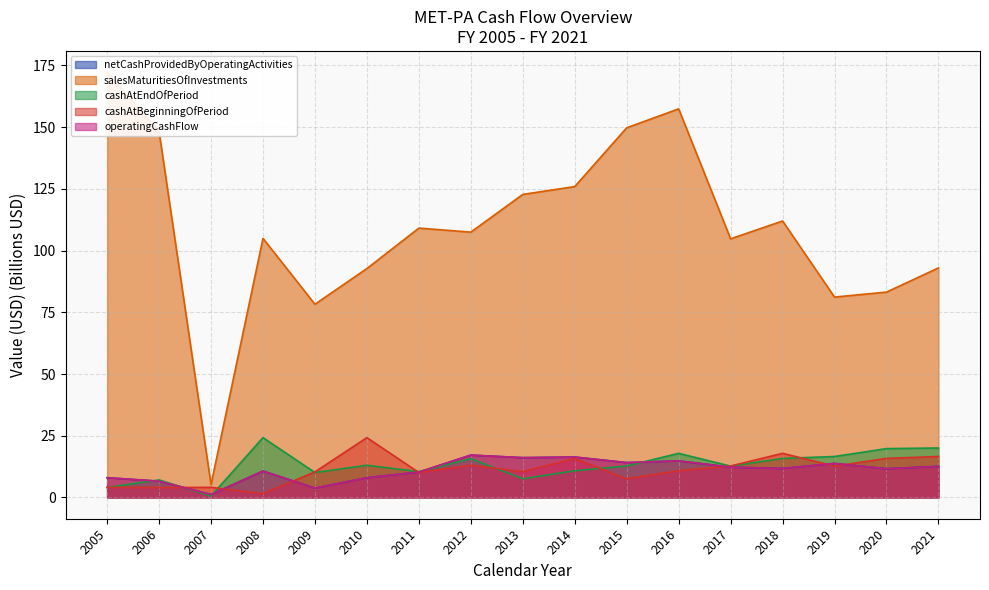

Which category has the lowest value across all series?

2007